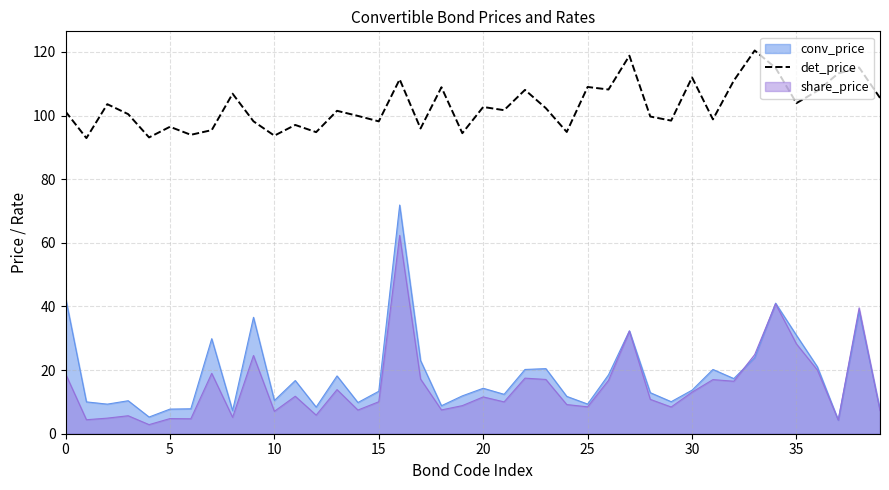

Which series has the widest spread of values?

conv_price